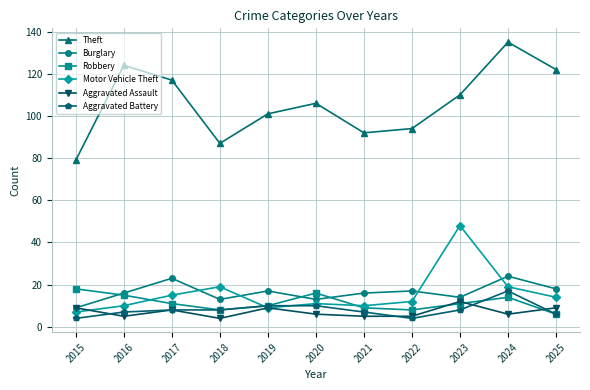

What is the value of the Robbery point at the 1st from the left?

18